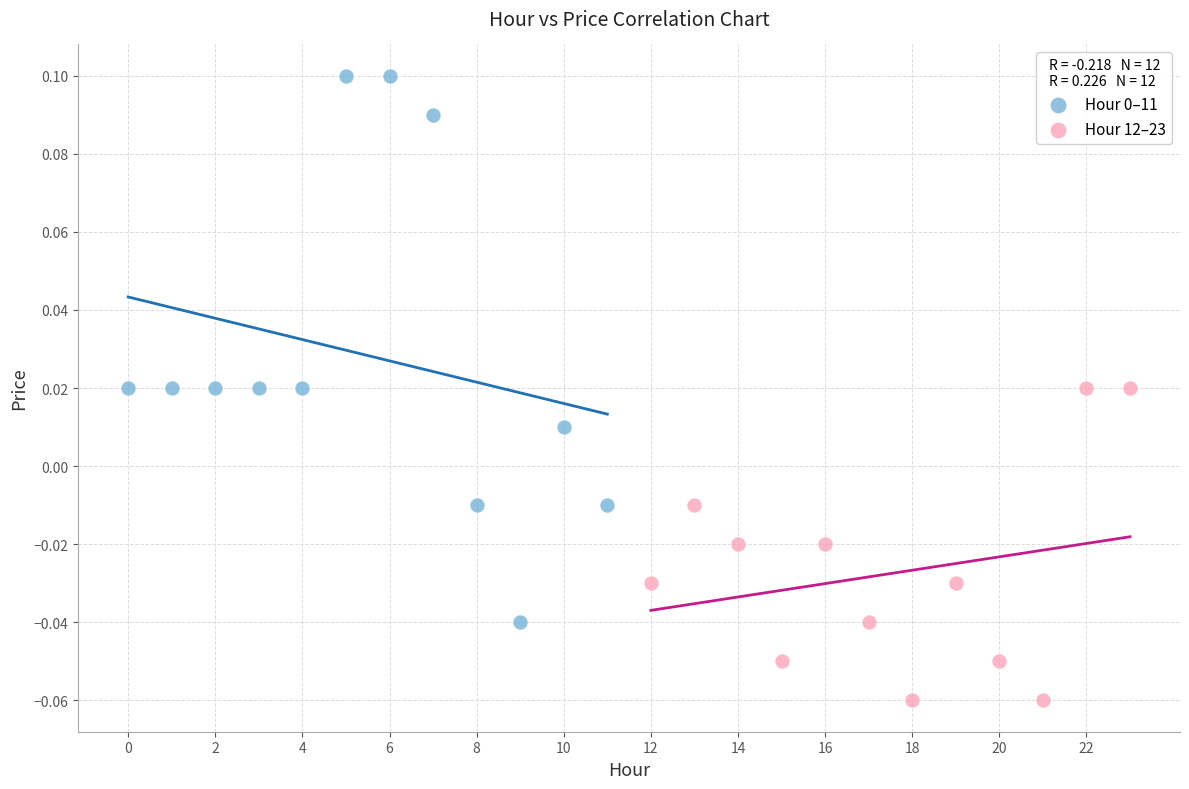

Which series reaches the minimum Y coordinate?

Hour 12–23